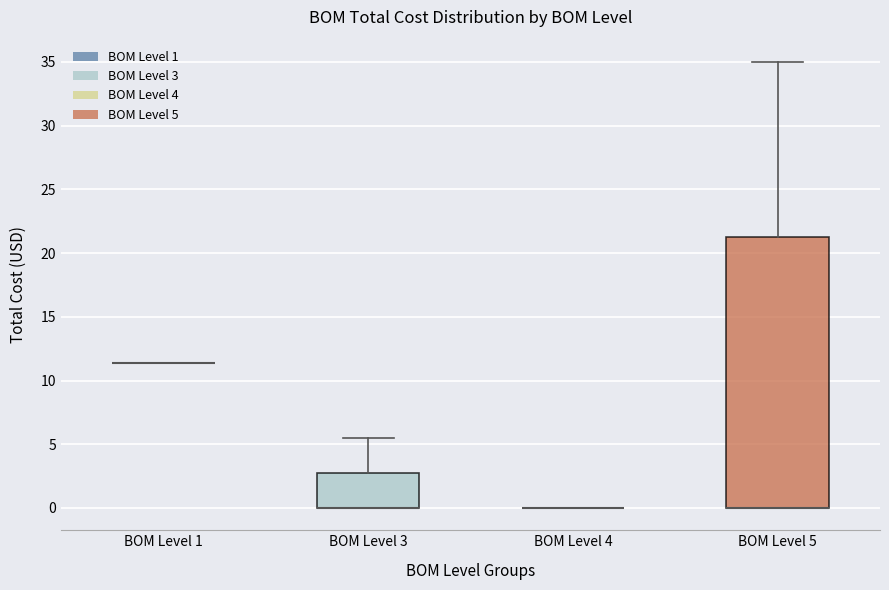

Comparing the boxes themselves (not the whiskers), which one is the tallest?

BOM Level 5